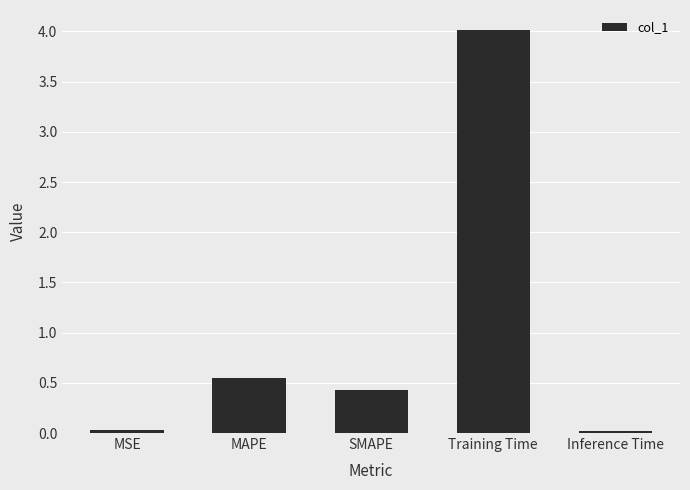

How many data points does each series have?

5